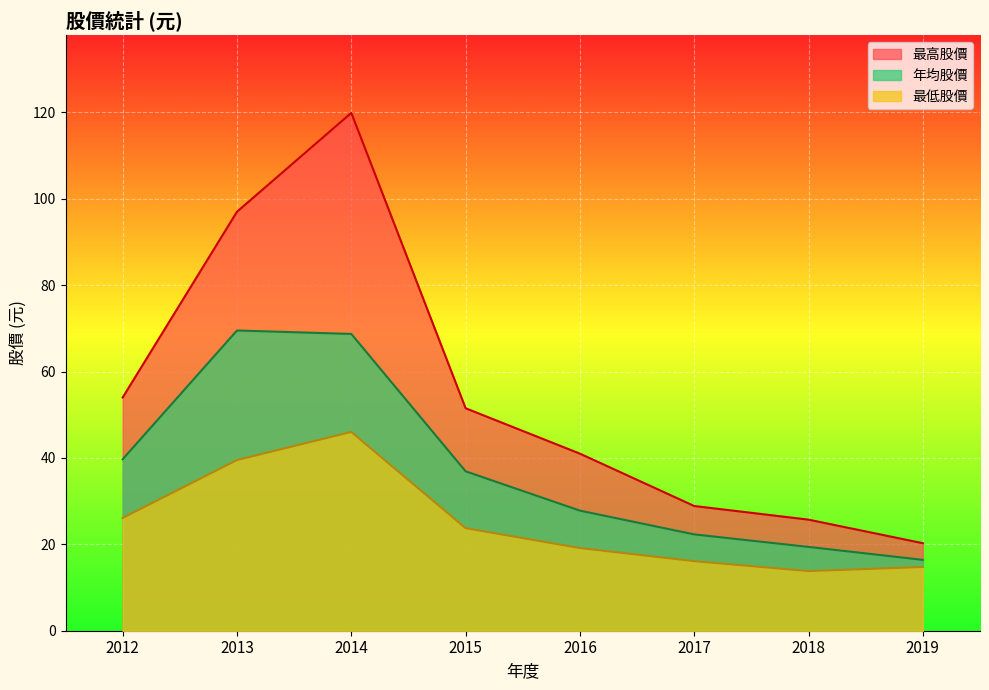

At 2016, list the series in order from smallest to largest.

最低股價, 年均股價, 最高股價